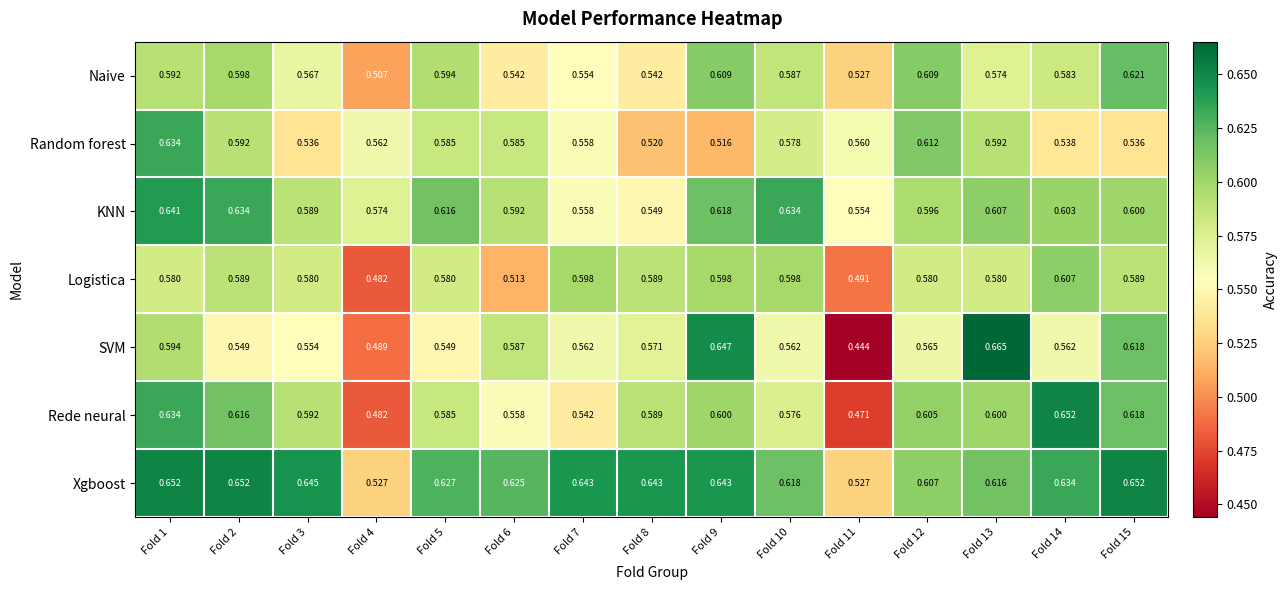

How many data points does each series have?

15